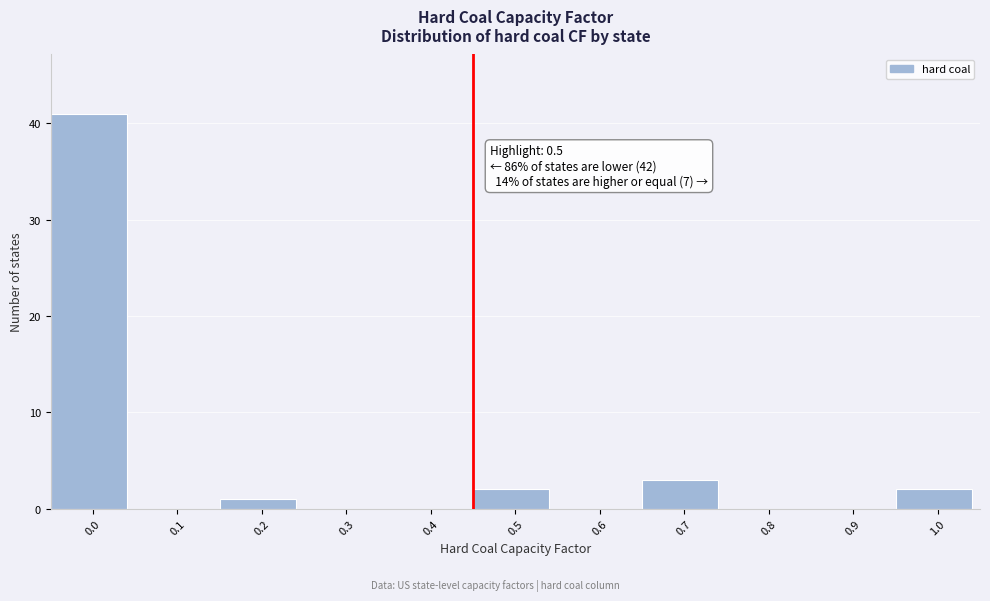

Reading left to right, extract all data points from this chart.

0.0=41	0.1=0	0.2=1	0.3=0	0.4=0	0.5=2	0.6=0	0.7=3	0.8=0	0.9=0	1.0=2